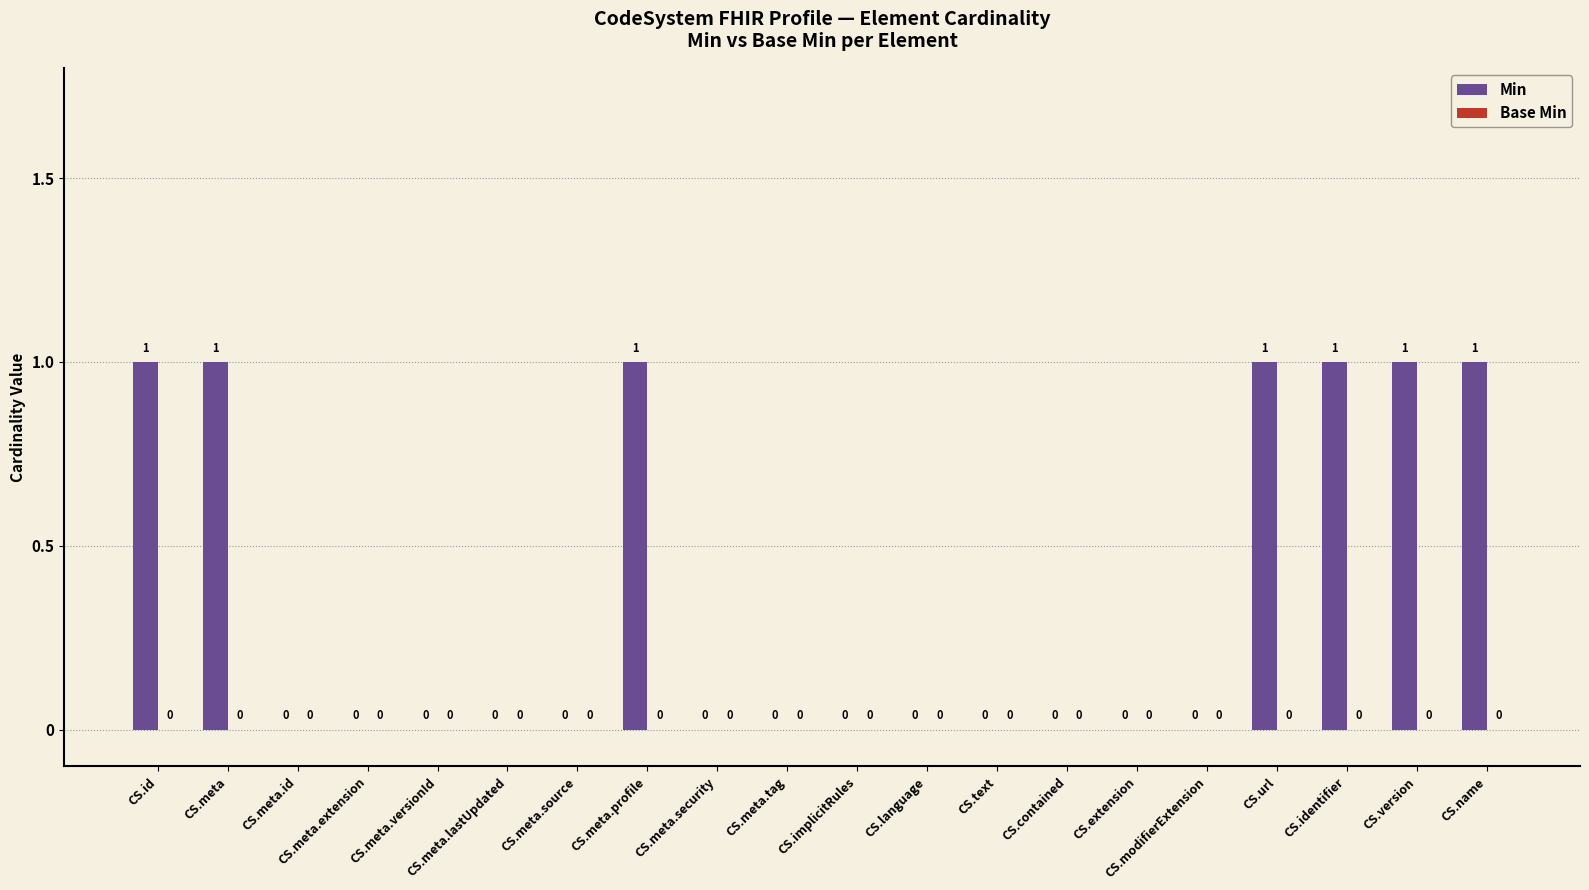

How many values are between 0 and 1?

20